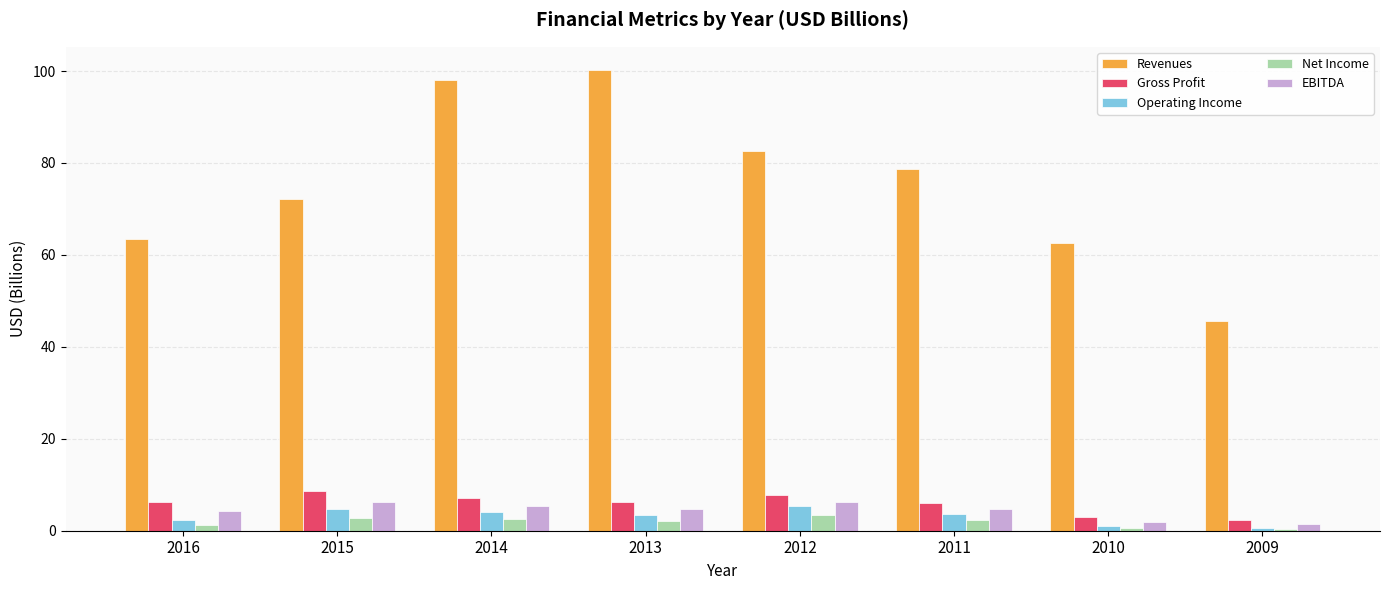

What is the greatest value displayed?

100.3